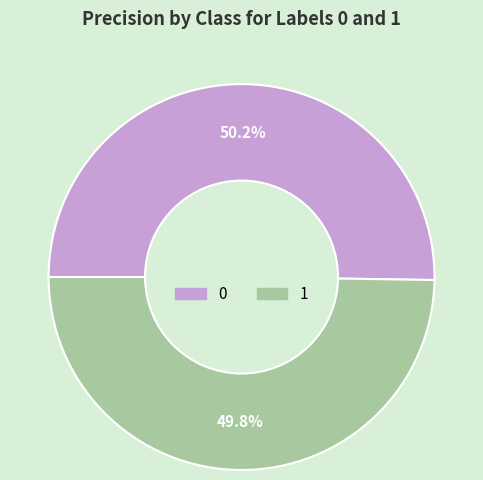

Is there any slice that represents more than half of the pie?

Yes